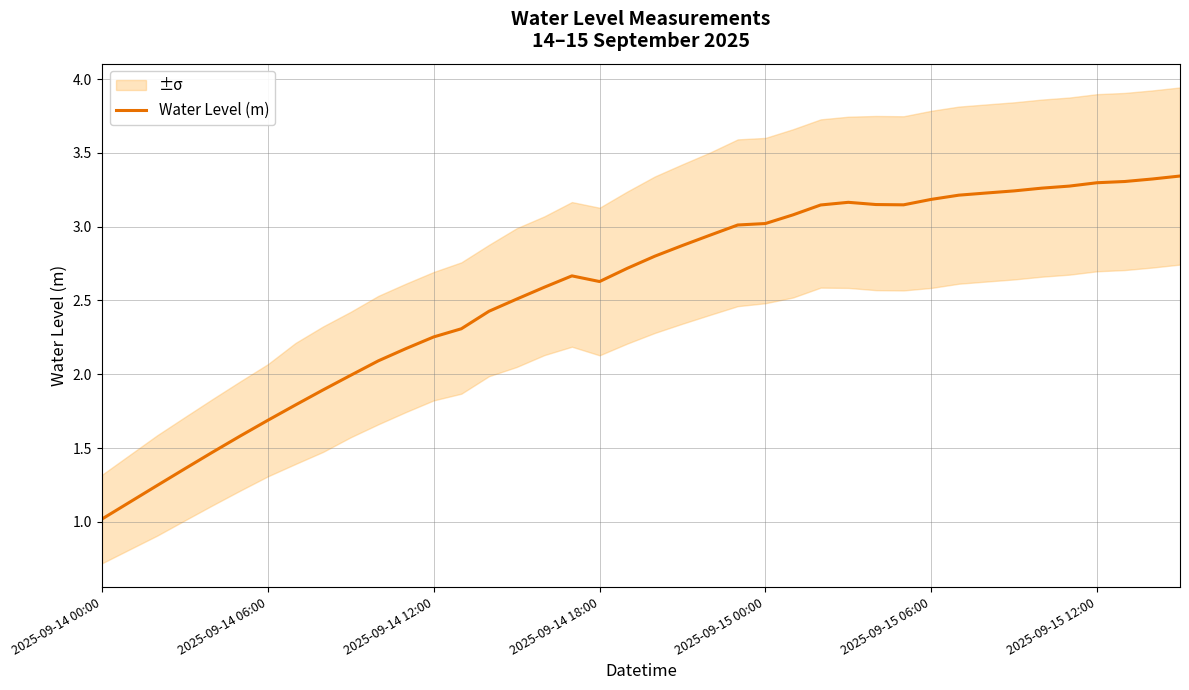

Reading left to right, what are all the values shown in this chart?

1.0	1.1	1.2	1.4	1.5	1.6	1.7	1.8	1.9	2.0	2.1	2.2	2.3	2.3	2.4	2.5	2.6	2.7	2.6	2.7	2.8	2.9	2.9	3.0	3.0	3.1	3.1	3.2	3.1	3.1	3.2	3.2	3.2	3.2	3.3	3.3	3.3	3.3	3.3	3.3